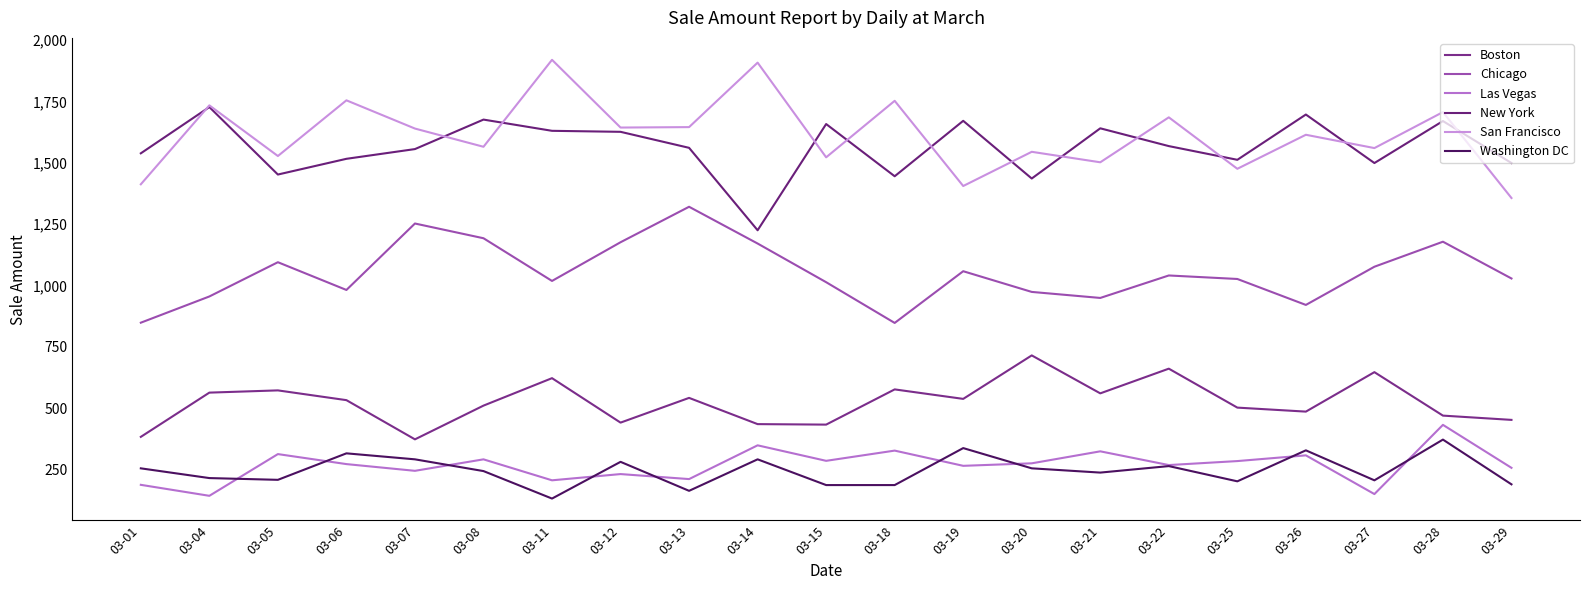

How many series are shown in this chart?

6